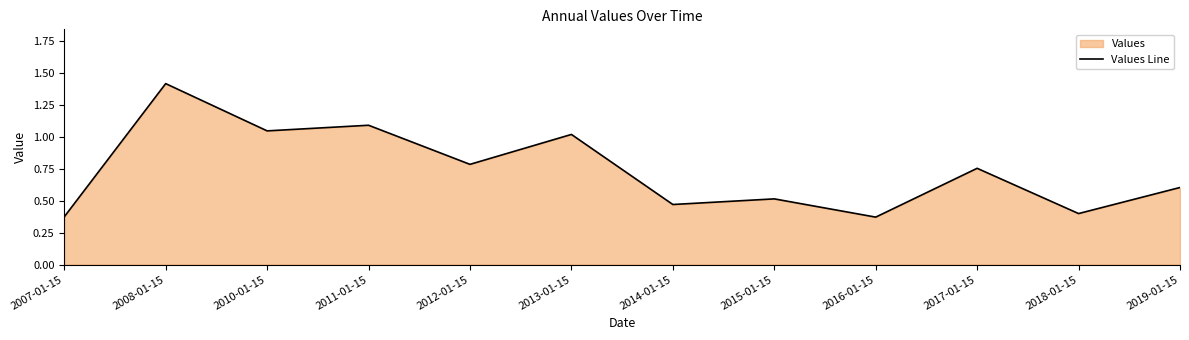

Does the chart display data point markers on the line(s)?

No